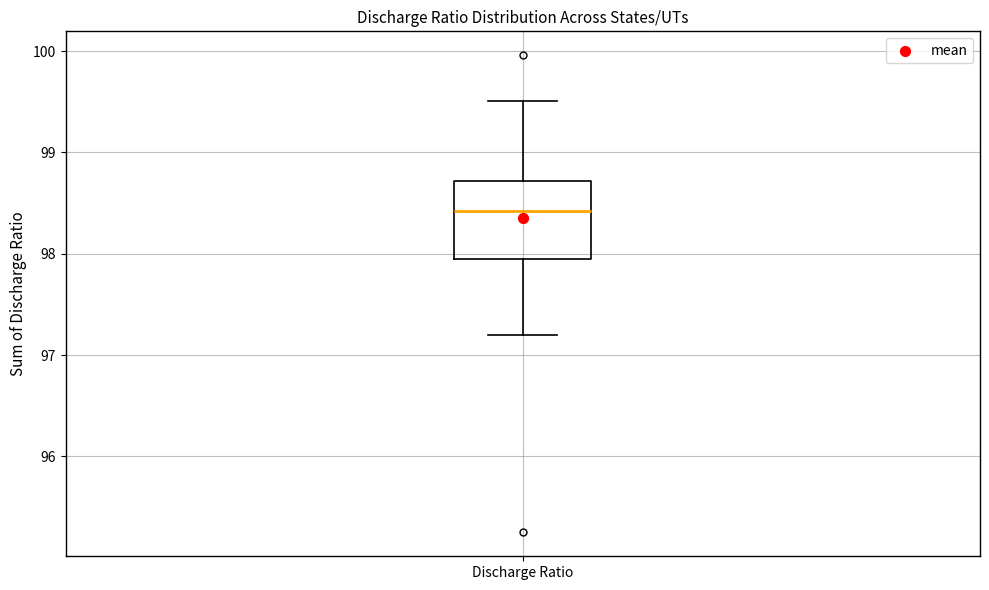

Transcribe this box plot: give where the median line is, the range the box spans, and where the two whiskers end, as read against the y-axis. The values are not printed on the chart, so give them approximately, as read against the axis.

median 98.4, box 98.0 to 98.7, whiskers 97.2 to 99.5